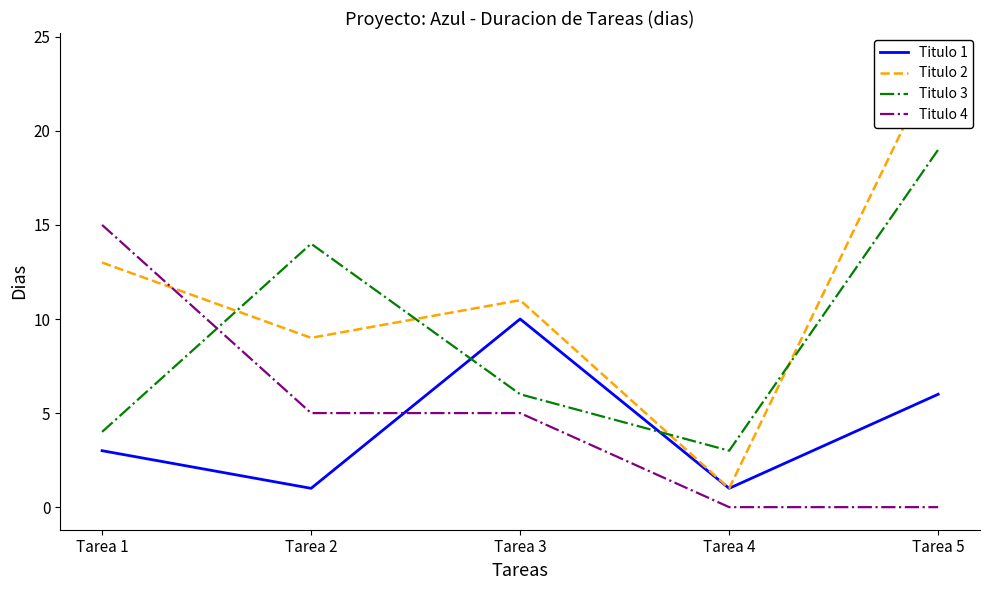

How many positive values does the Titulo 4 series have?

3